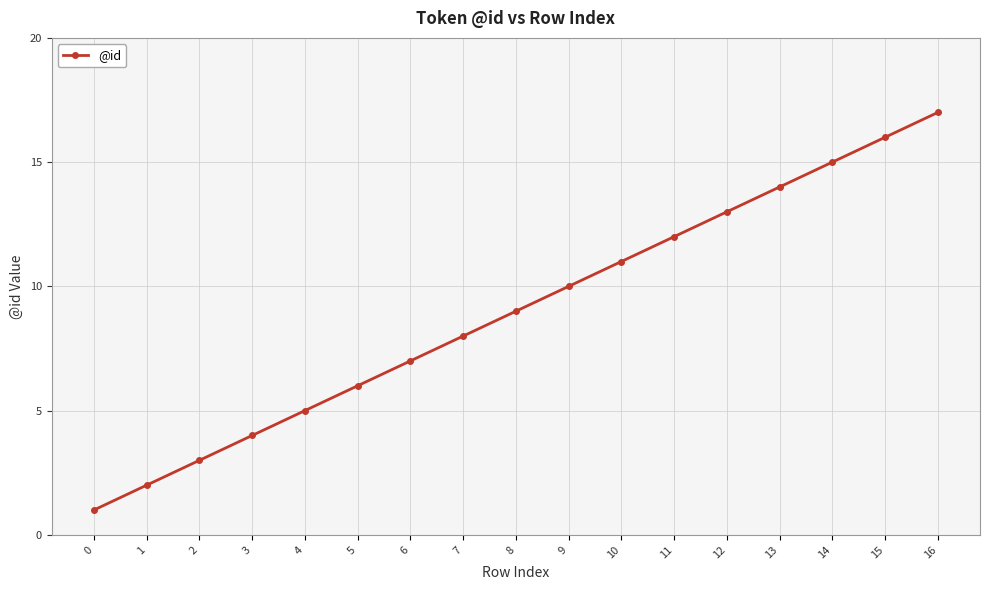

Reading right to left, list all the values displayed in this chart.

16=17	15=16	14=15	13=14	12=13	11=12	10=11	9=10	8=9	7=8	6=7	5=6	4=5	3=4	2=3	1=2	0=1